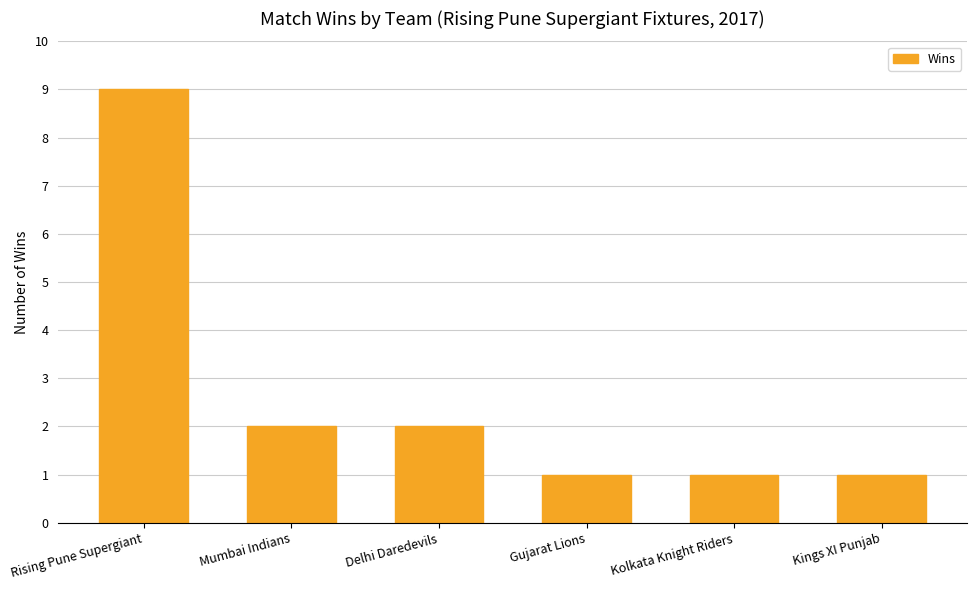

What is the label of the 1st bar from the right?

Kings XI Punjab